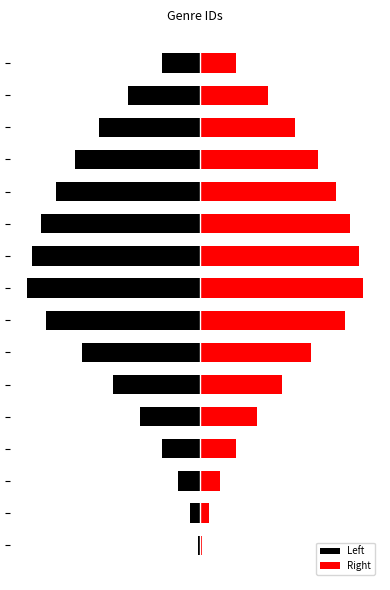

Which series has the widest spread of values?

Left